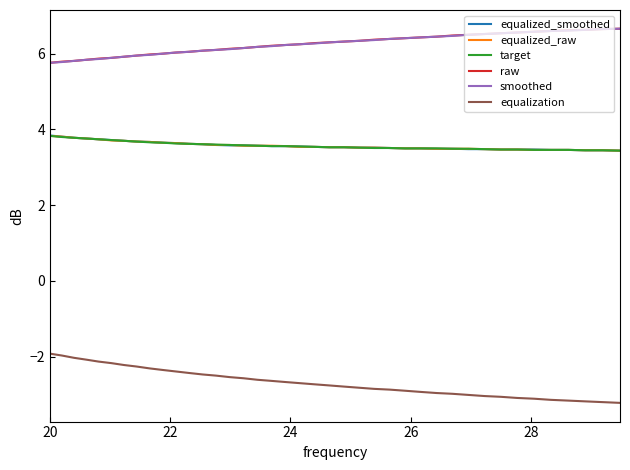

At how many categories does at least one series exceed 1?

40